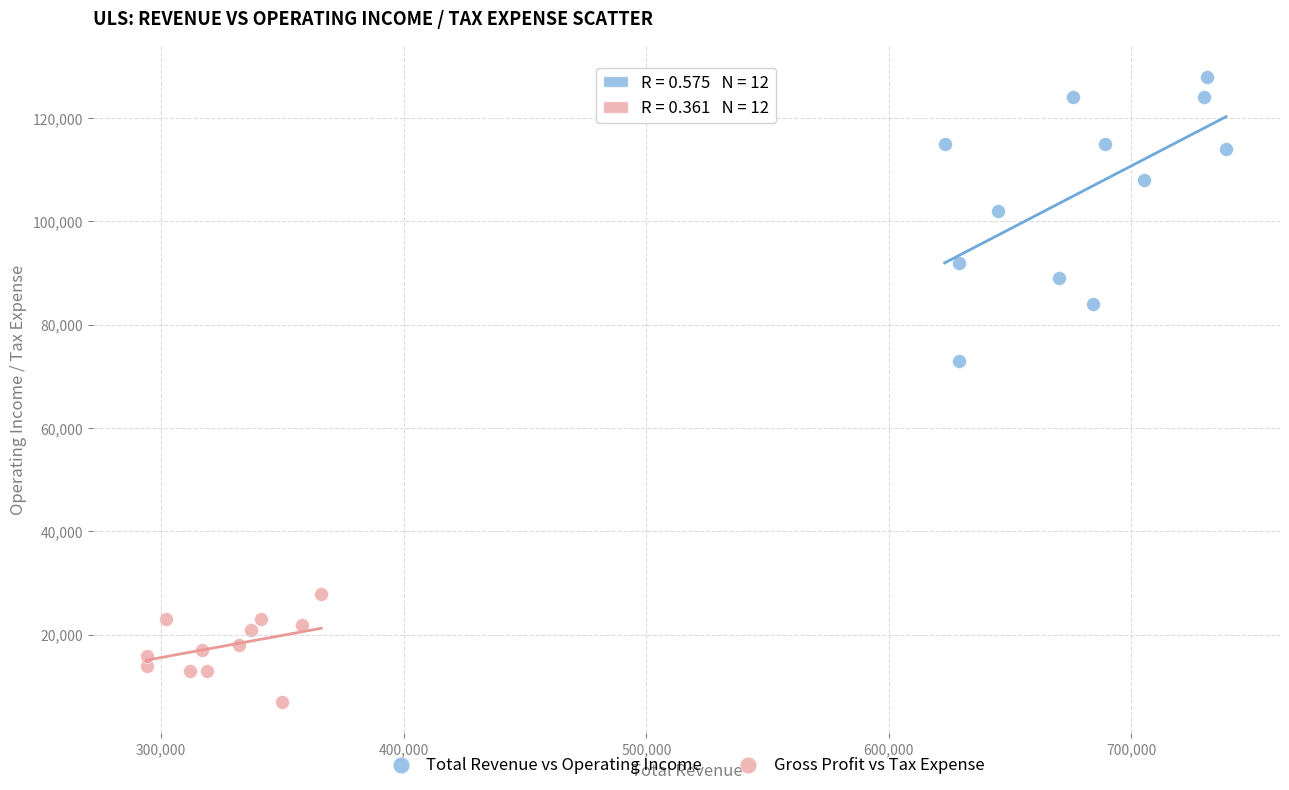

Which series reaches the maximum Y coordinate?

Total Revenue vs Operating Income